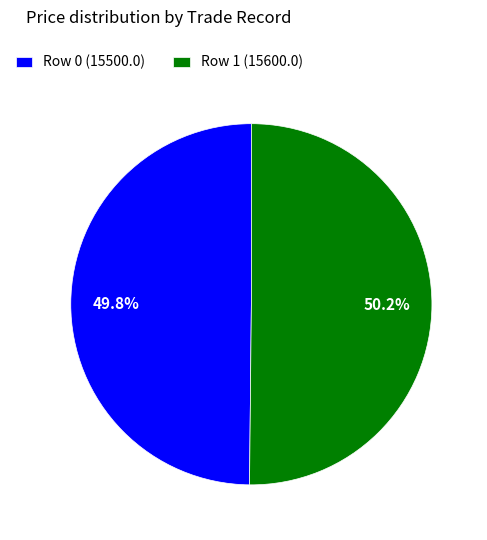

What percentage is the Row 0 (15500.0) slice, to the nearest percent?

50%